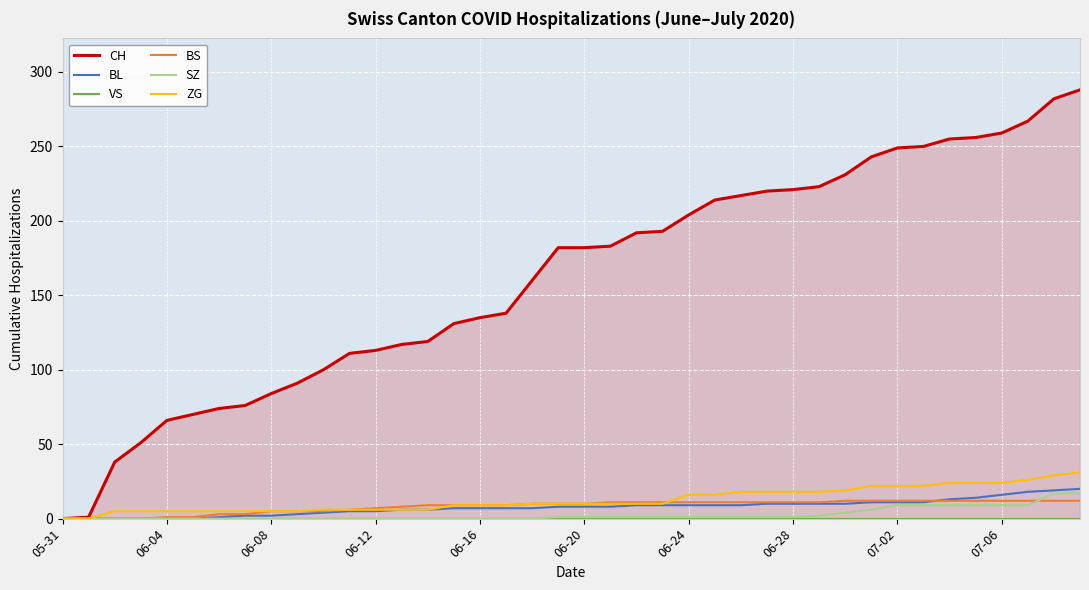

True or false: BL has a value of -7 at 06-04.

False